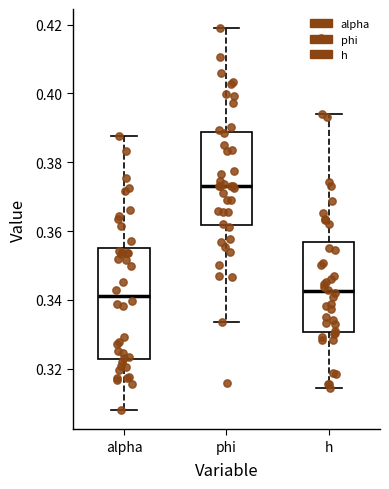

Reading left to right, transcribe this box plot: for each box, give where its median line is, the range the box spans, and where its two whiskers end, as read against the y-axis. The values are not printed on the chart, so give them approximately, as read against the axis.

alpha: median 0.342, box 0.322 to 0.356, whiskers 0.308 to 0.388
phi: median 0.374, box 0.362 to 0.388, whiskers 0.334 to 0.418
h: median 0.342, box 0.330 to 0.356, whiskers 0.314 to 0.394